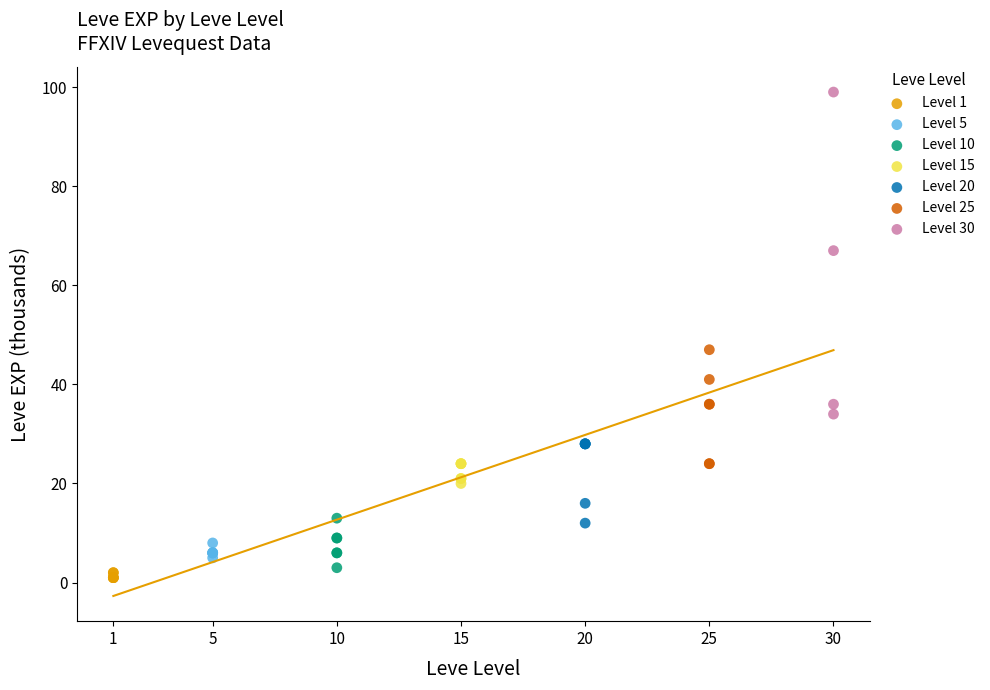

Which series has the largest Y range (max minus min)?

Level 30